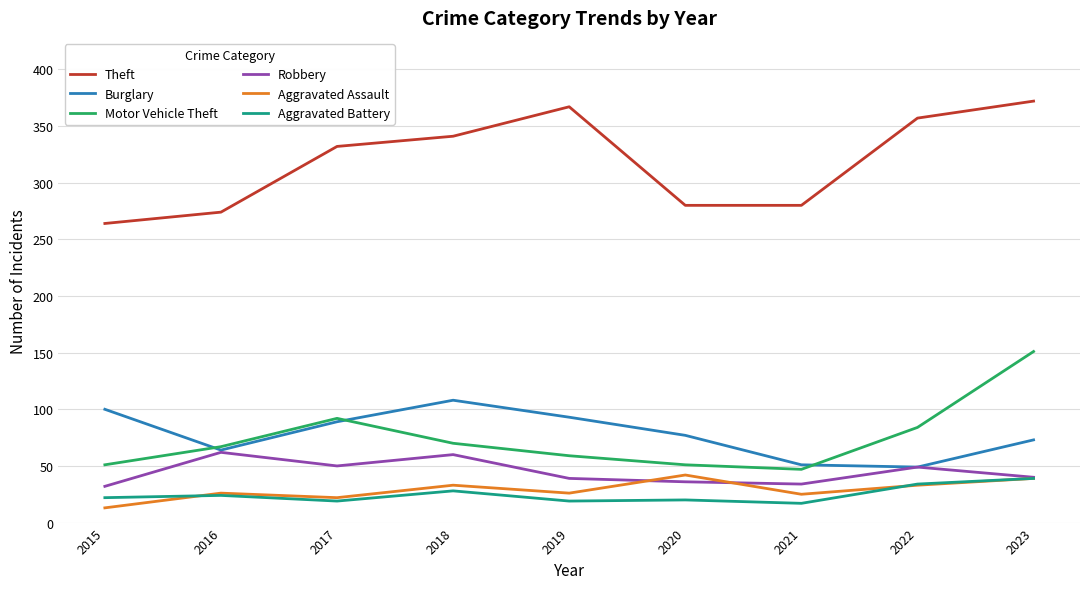

How many categories are shown in the chart?

9